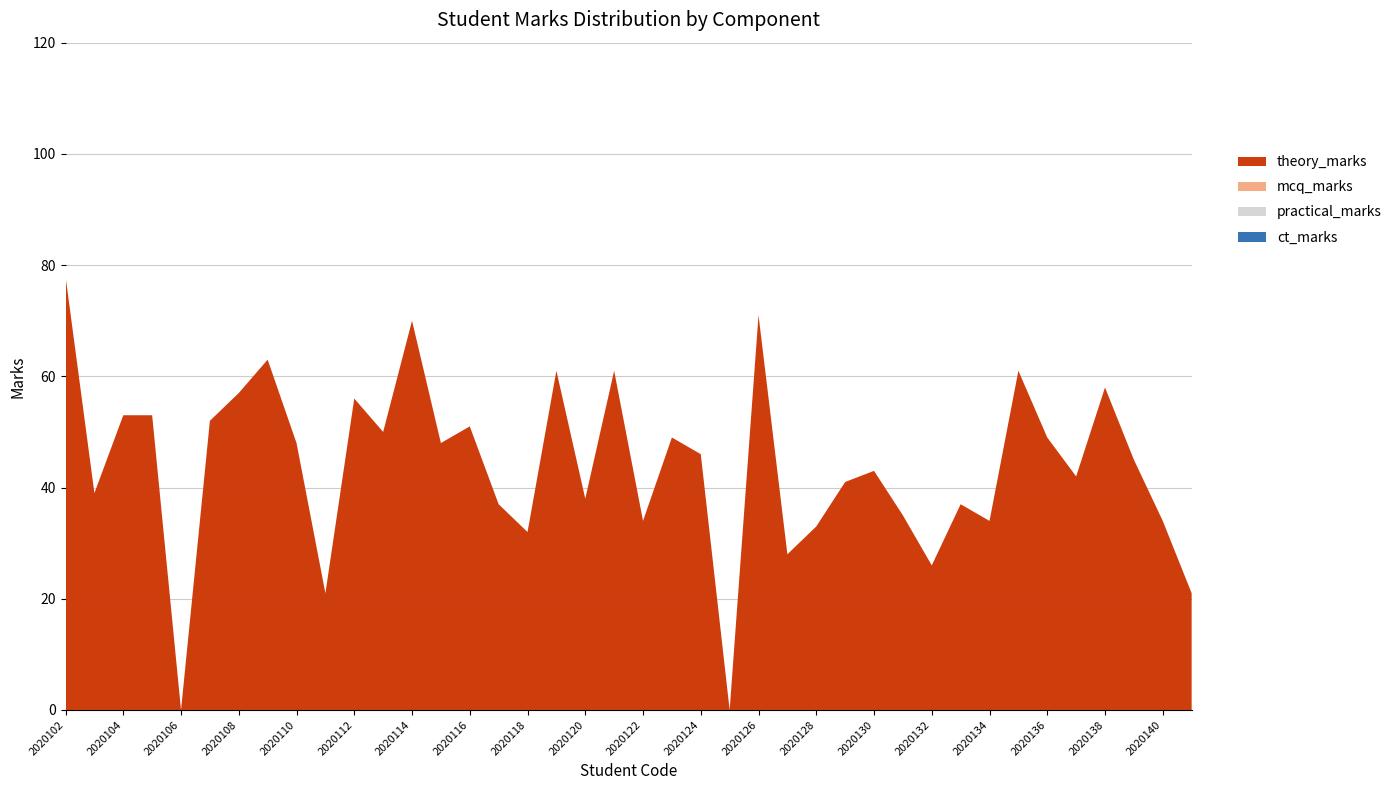

Reading left to right, list all the values displayed in this chart.

theory_marks: 2020102=78	2020103=39	2020104=53	2020105=53	2020106=0	2020107=52	2020108=57	2020109=63	2020110=48	2020111=21	2020112=56	2020113=50	2020114=70	2020115=48	2020116=51	2020117=37	2020118=32	2020119=61	2020120=38	2020121=61	2020122=34	2020123=49	2020124=46	2020125=0	2020126=71	2020127=28	2020128=33	2020129=41	2020130=43	2020131=35	2020132=26	2020133=37	2020134=34	2020135=61	2020136=49	2020137=42	2020138=58	2020139=45	2020140=34	2020141=21
mcq_marks: 2020102=0	2020103=0	2020104=0	2020105=0	2020106=0	2020107=0	2020108=0	2020109=0	2020110=0	2020111=0	2020112=0	2020113=0	2020114=0	2020115=0	2020116=0	2020117=0	2020118=0	2020119=0	2020120=0	2020121=0	2020122=0	2020123=0	2020124=0	2020125=0	2020126=0	2020127=0	2020128=0	2020129=0	2020130=0	2020131=0	2020132=0	2020133=0	2020134=0	2020135=0	2020136=0	2020137=0	2020138=0	2020139=0	2020140=0	2020141=0
practical_marks: 2020102=0	2020103=0	2020104=0	2020105=0	2020106=0	2020107=0	2020108=0	2020109=0	2020110=0	2020111=0	2020112=0	2020113=0	2020114=0	2020115=0	2020116=0	2020117=0	2020118=0	2020119=0	2020120=0	2020121=0	2020122=0	2020123=0	2020124=0	2020125=0	2020126=0	2020127=0	2020128=0	2020129=0	2020130=0	2020131=0	2020132=0	2020133=0	2020134=0	2020135=0	2020136=0	2020137=0	2020138=0	2020139=0	2020140=0	2020141=0
ct_marks: 2020102=0	2020103=0	2020104=0	2020105=0	2020106=0	2020107=0	2020108=0	2020109=0	2020110=0	2020111=0	2020112=0	2020113=0	2020114=0	2020115=0	2020116=0	2020117=0	2020118=0	2020119=0	2020120=0	2020121=0	2020122=0	2020123=0	2020124=0	2020125=0	2020126=0	2020127=0	2020128=0	2020129=0	2020130=0	2020131=0	2020132=0	2020133=0	2020134=0	2020135=0	2020136=0	2020137=0	2020138=0	2020139=0	2020140=0	2020141=0